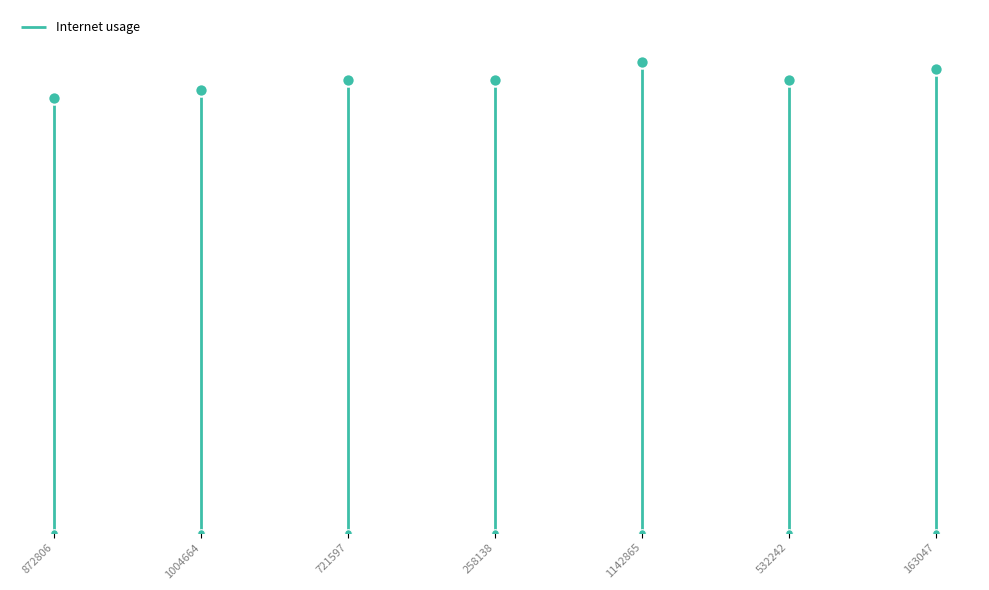

Between 1142865 and 721597, which is larger?

1142865